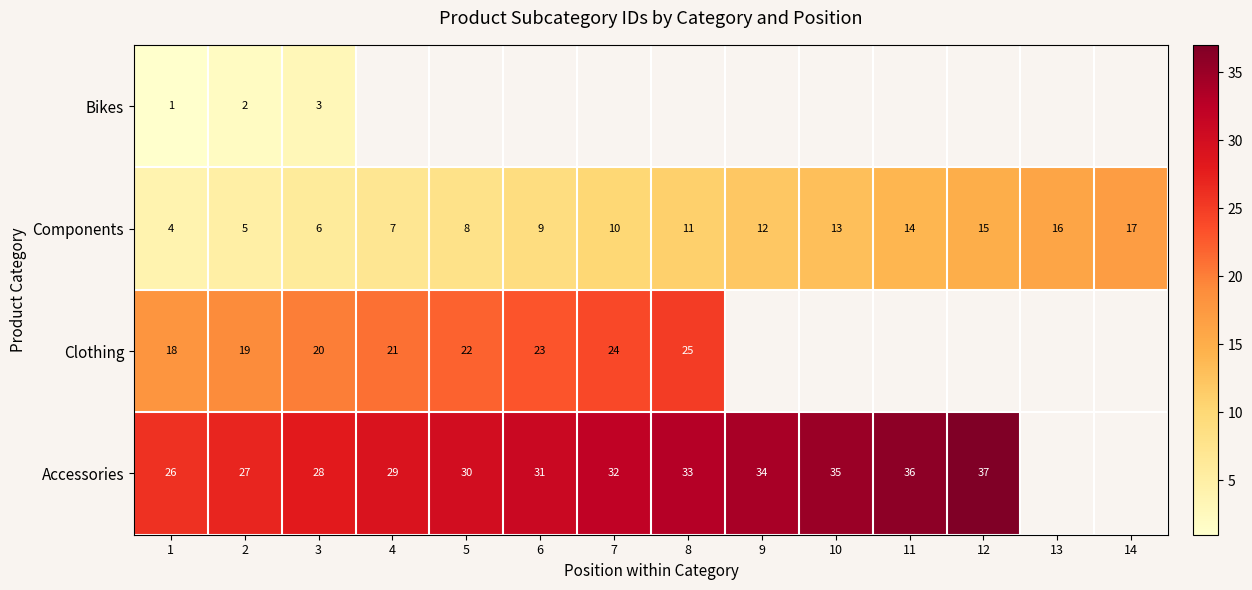

Is it true that Clothing equals 18 at 1?

True